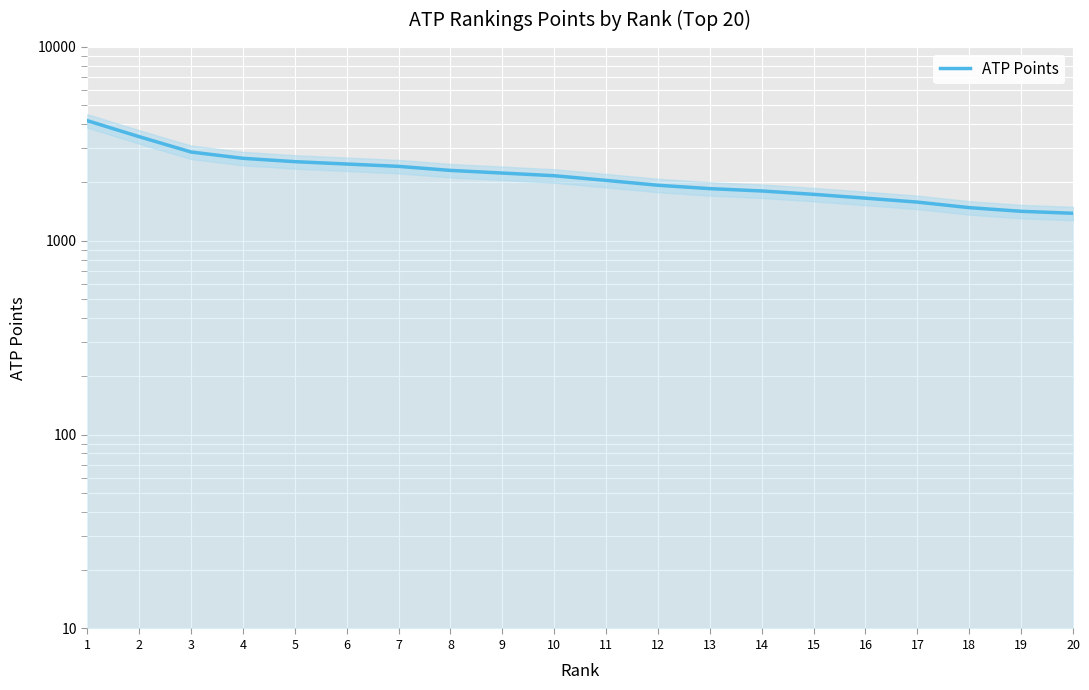

How many lines are shown in the chart?

1